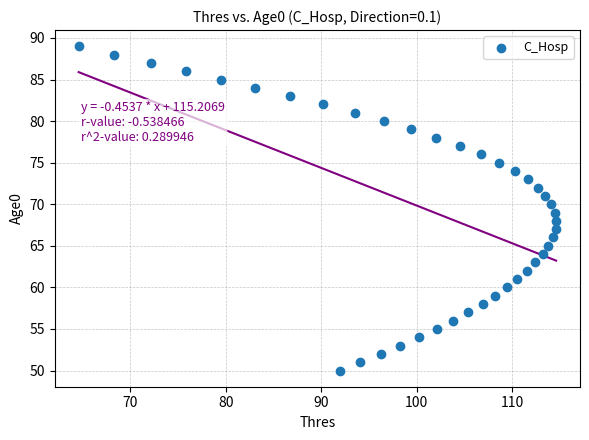

What is the range of Y values (max minus min)?

39